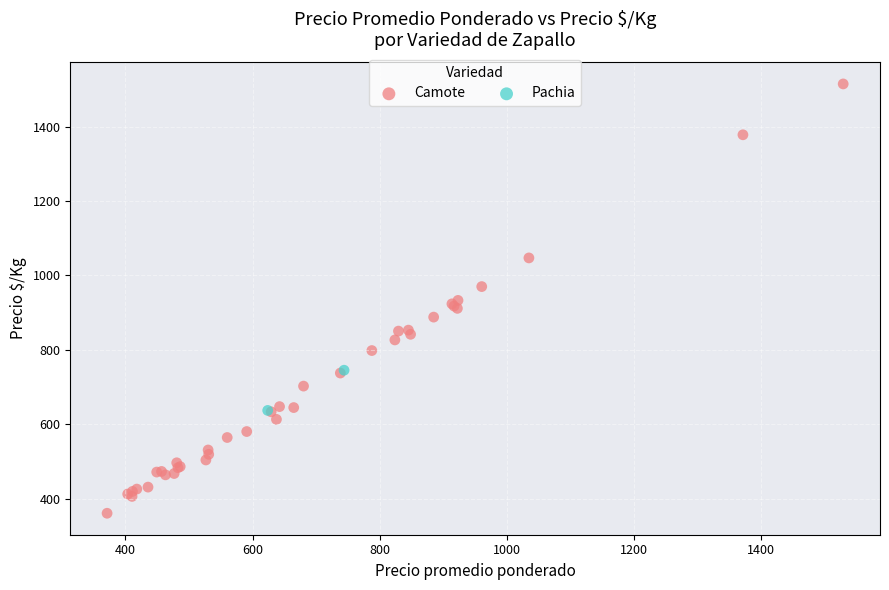

What are all the series names shown in the legend?

Camote, Pachia